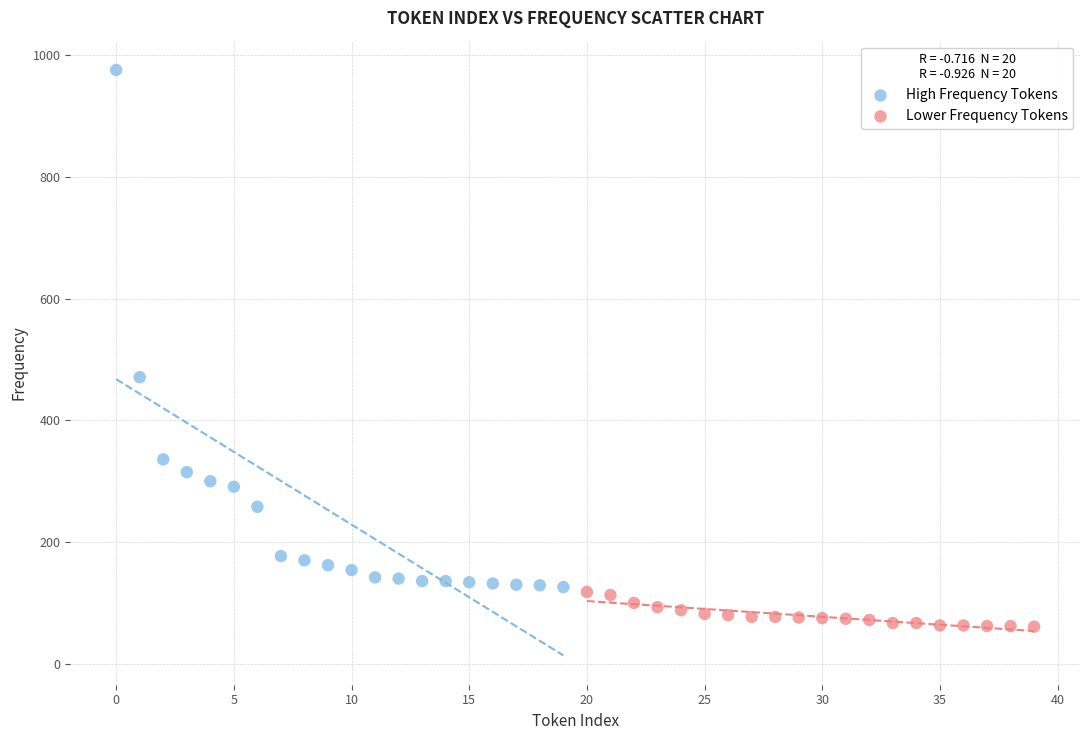

Which series contains the highest Y value?

High Frequency Tokens